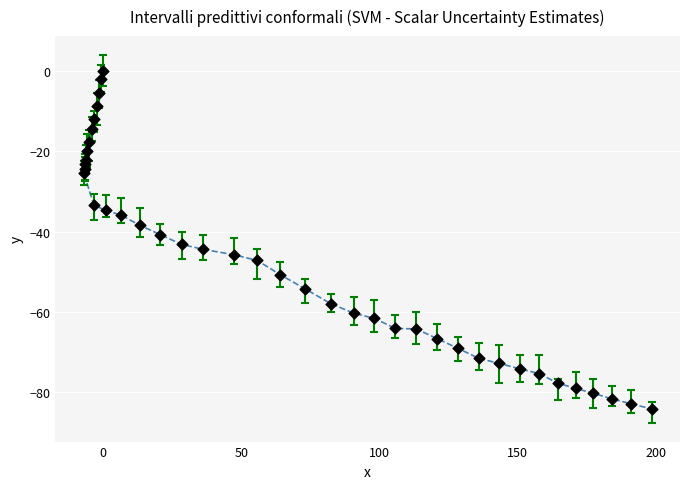

What is the range of X values (max minus min)?

205.5